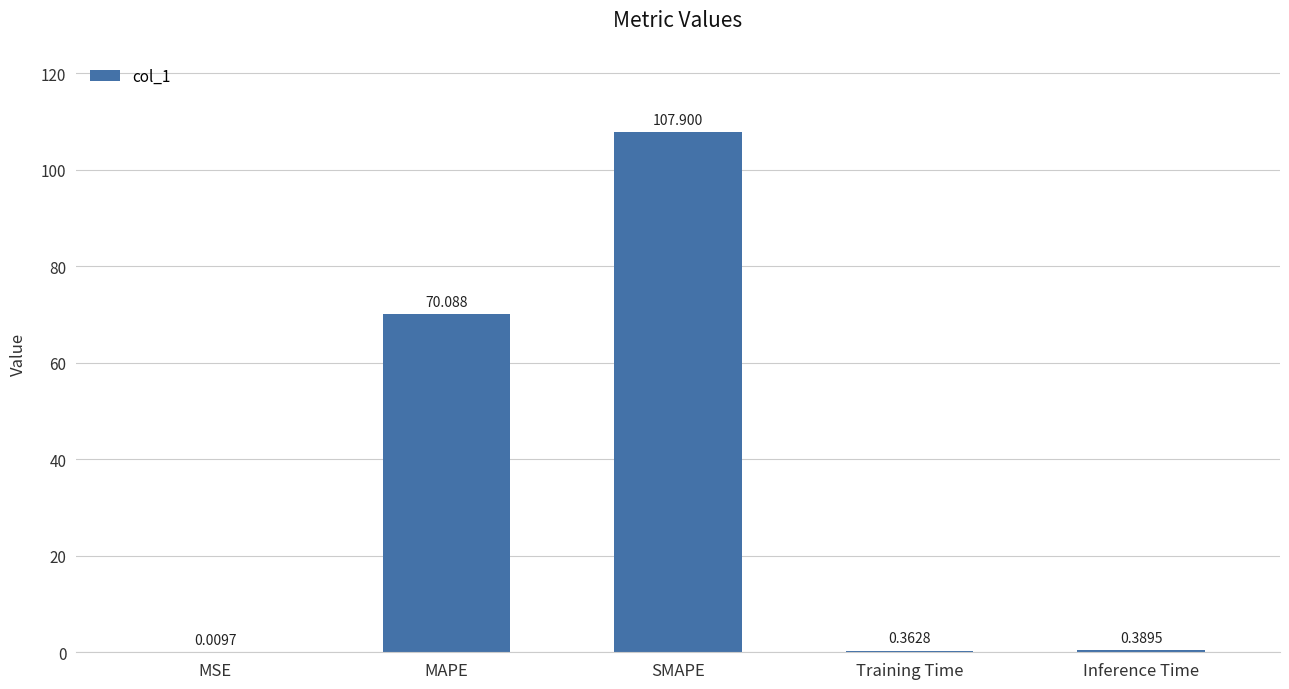

At which label is the value closest to 53?

MAPE